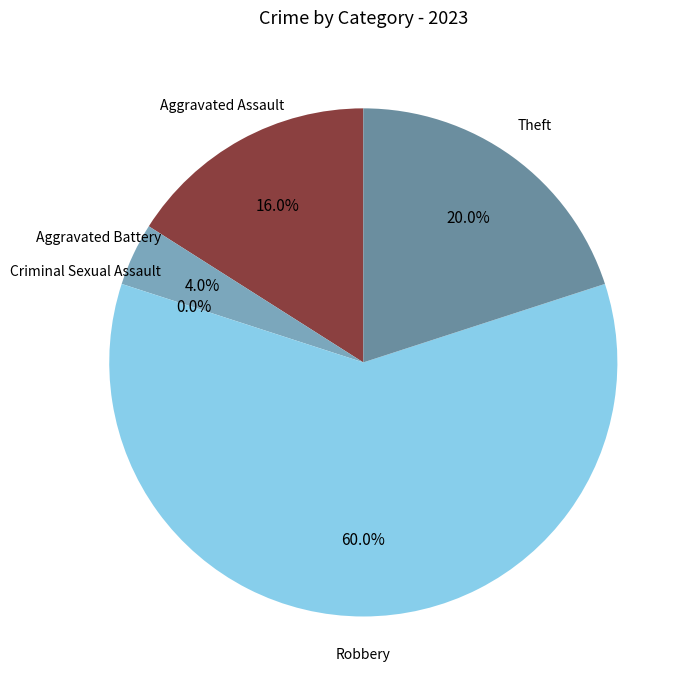

To the nearest percent, what is the difference between the largest and smallest slice percentages?

60%